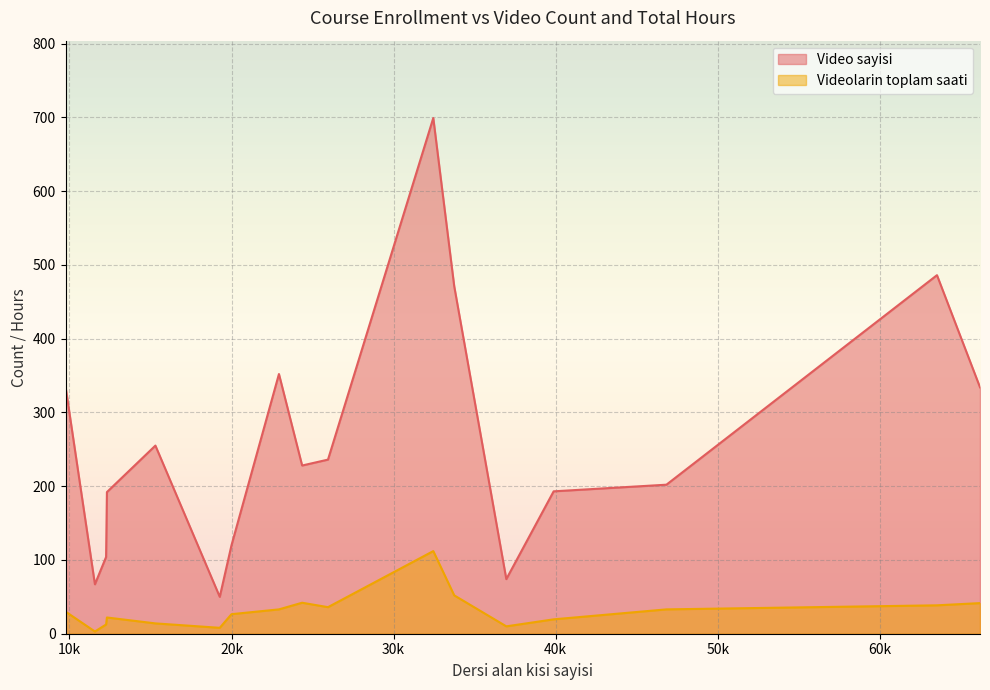

True or false: Video sayisi and Videolarin toplam saati cross at least once.

False